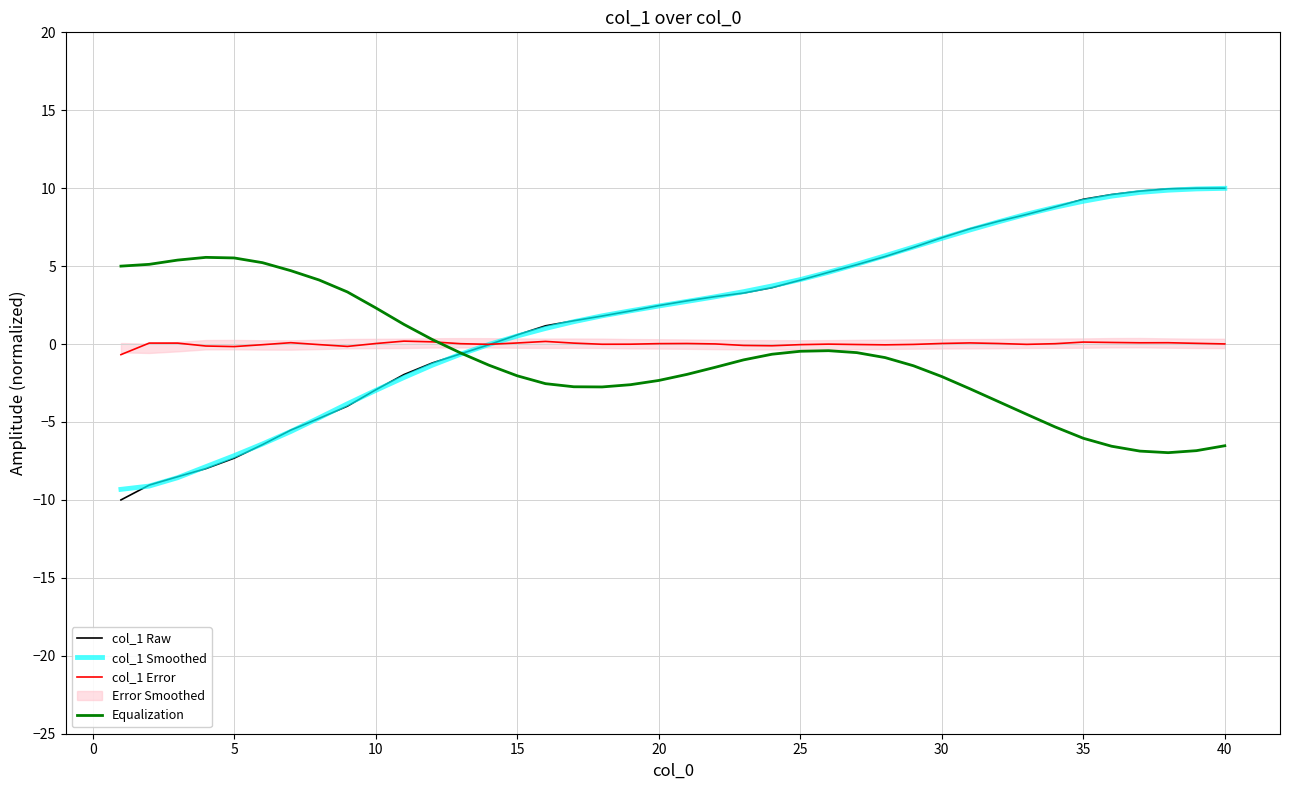

What is the highest value of the col_1 Raw series?

10.0